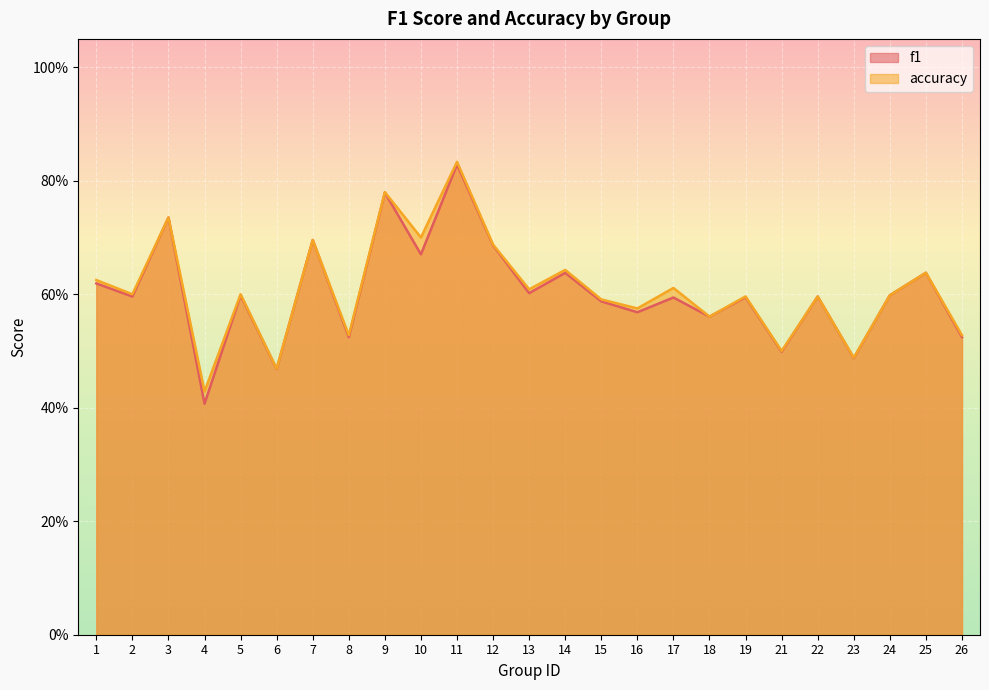

At which category does accuracy reach its first local valley?

2